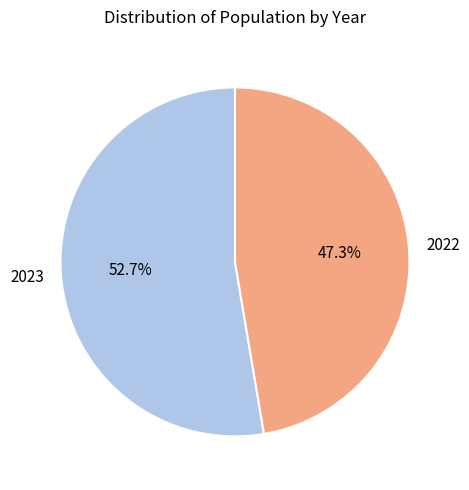

Is it true that 2022 is 47% of the pie?

True